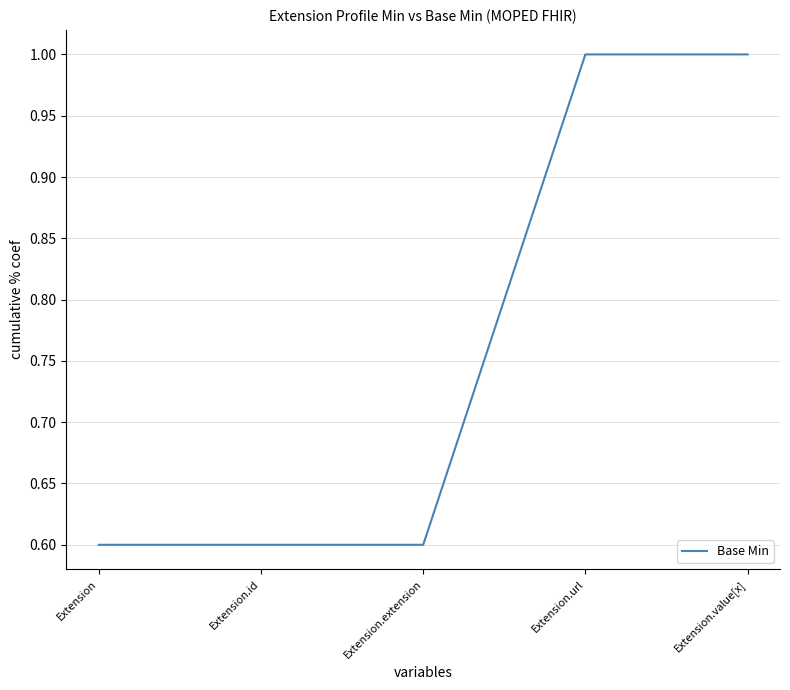

What is the difference between the values at Extension.value[x] and Extension.extension?

0.4